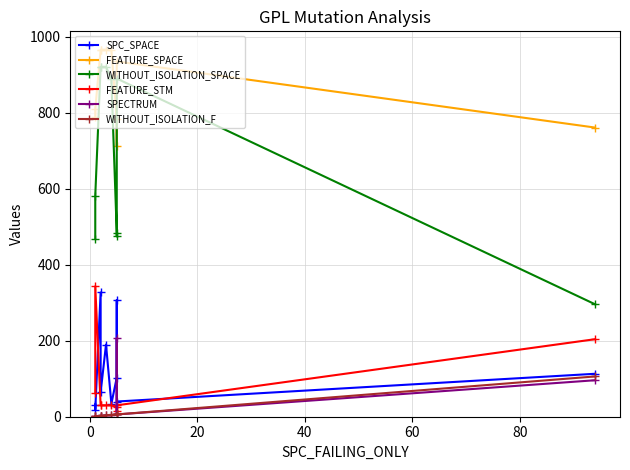

What are all the series names shown in the legend?

SPC_SPACE, FEATURE_SPACE, WITHOUT_ISOLATION_SPACE, FEATURE_STM, SPECTRUM, WITHOUT_ISOLATION_F